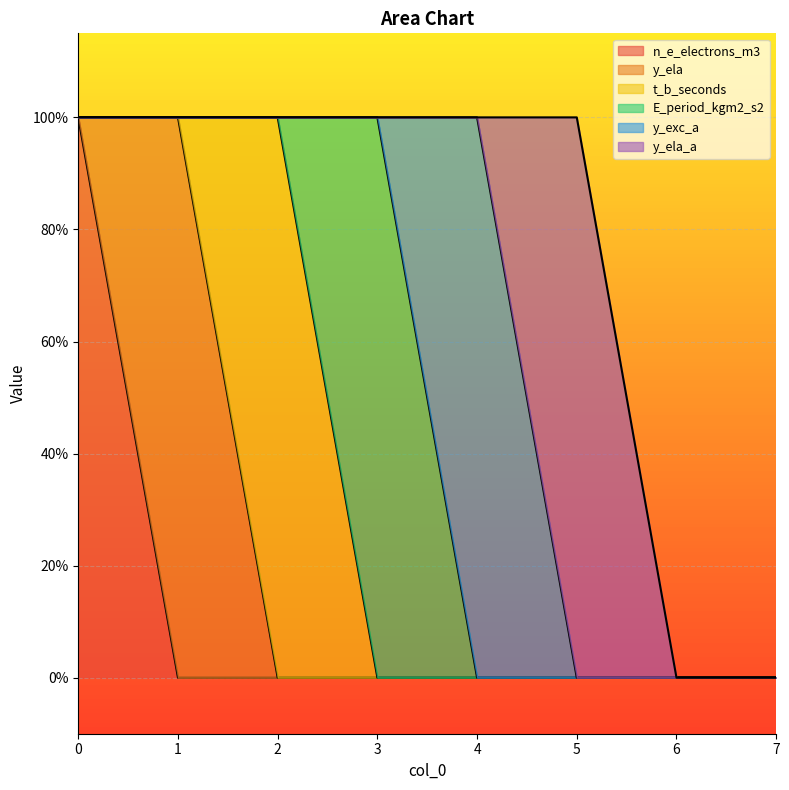

What is the difference between the maximum and second lowest values in the t_b_seconds series?

1